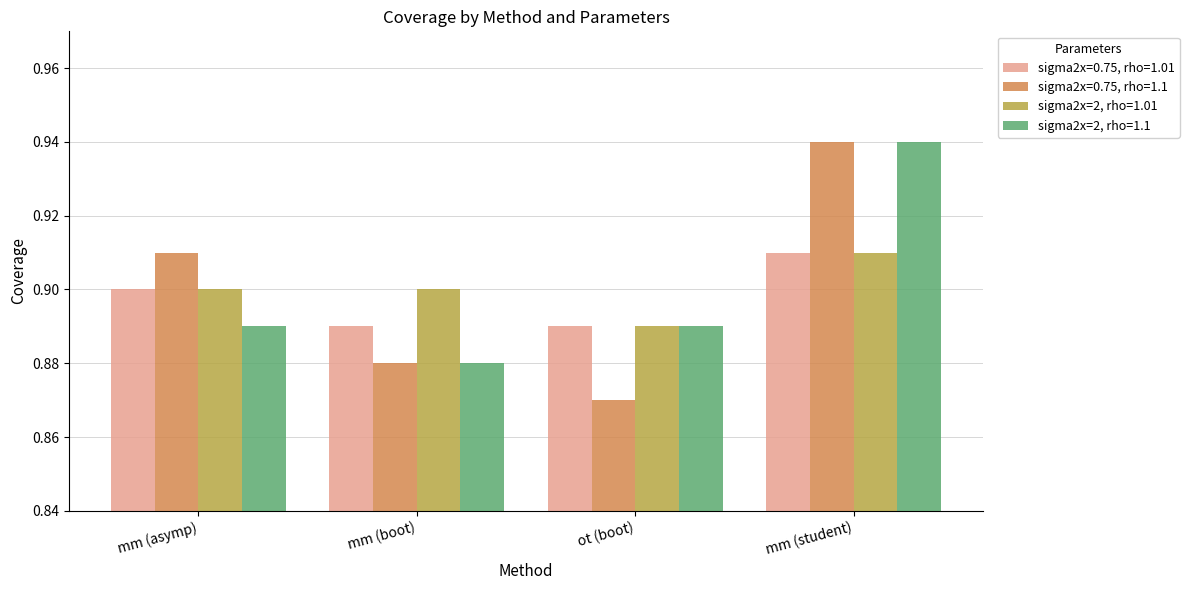

Is it true that sigma2x=2, rho=1.1 equals 0.5 at mm (asymp)?

False